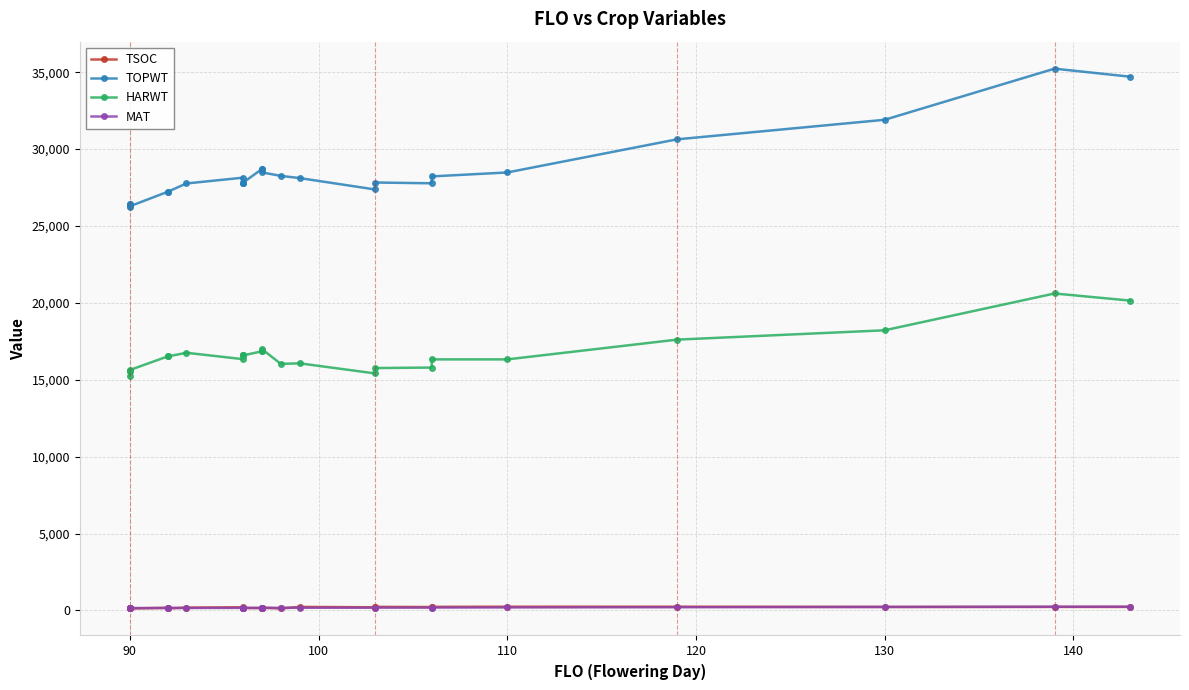

What is the difference between the maximum and minimum values in the TOPWT series?

8981